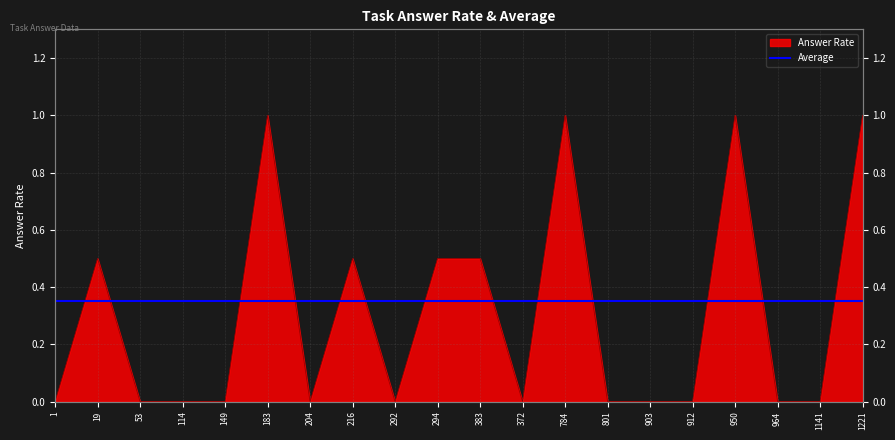

Where is the first local minimum?

204